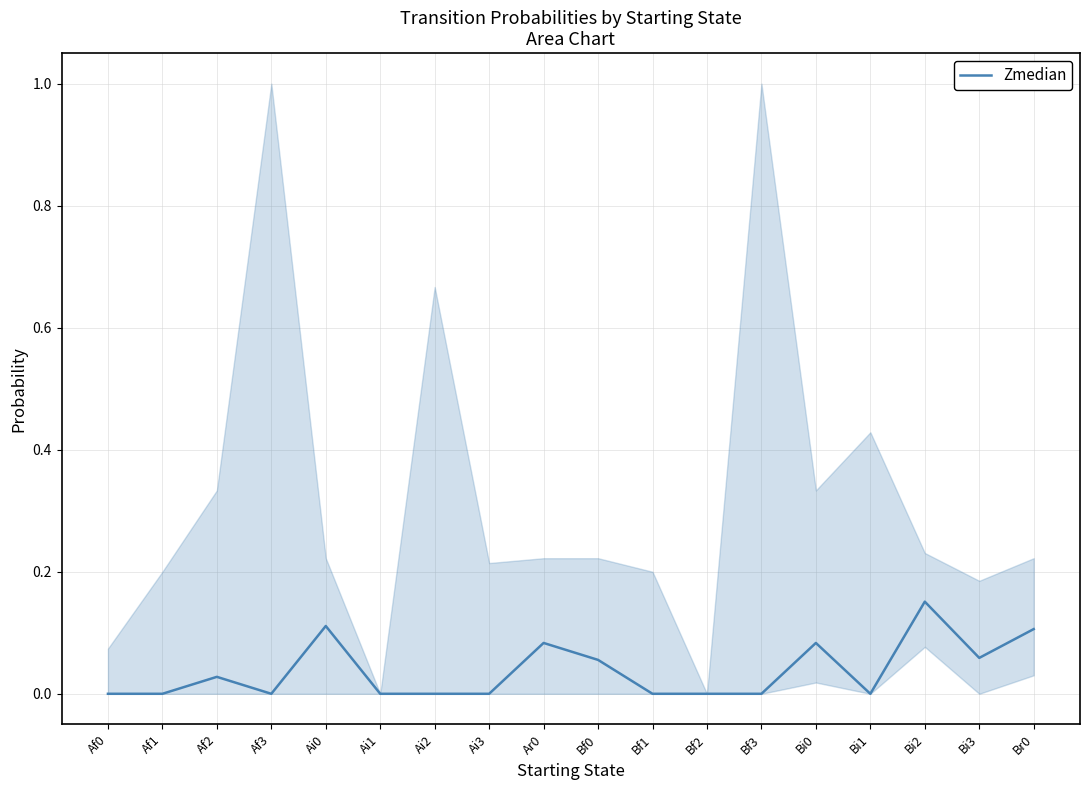

Reading left to right, what are all the values shown in this chart?

0.0	0.0	0.0	0.0	0.1	0.0	0.0	0.0	0.1	0.1	0.0	0.0	0.0	0.1	0.0	0.2	0.1	0.1